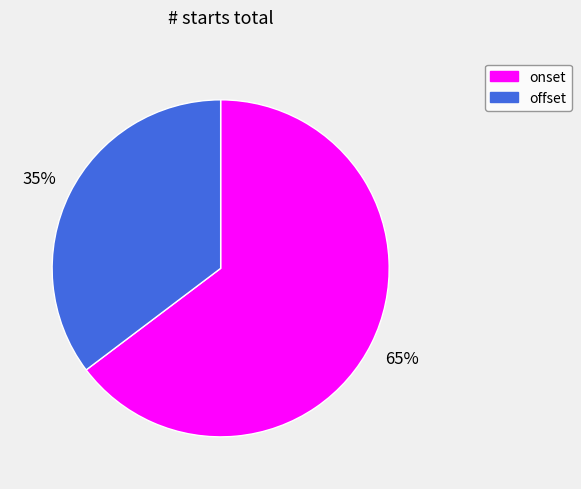

To the nearest percent, what is the average slice percentage?

50%